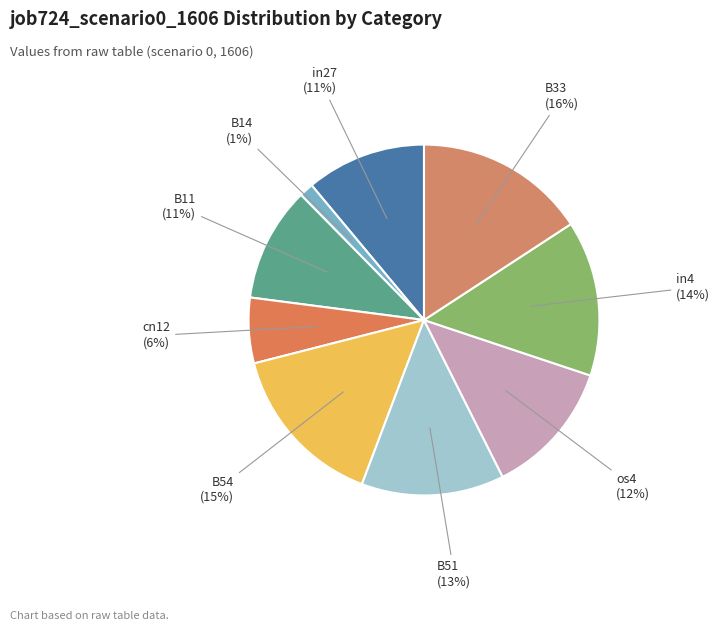

To the nearest percent, what is the average slice percentage?

11%